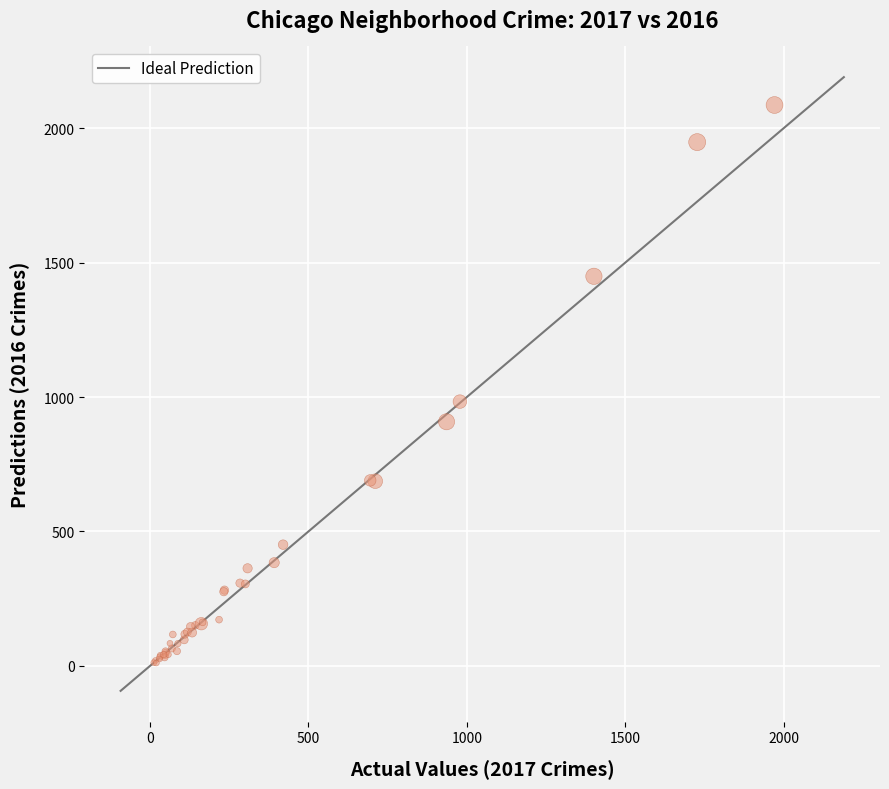

What Y value in the scatter plot is closest to 1048?

983